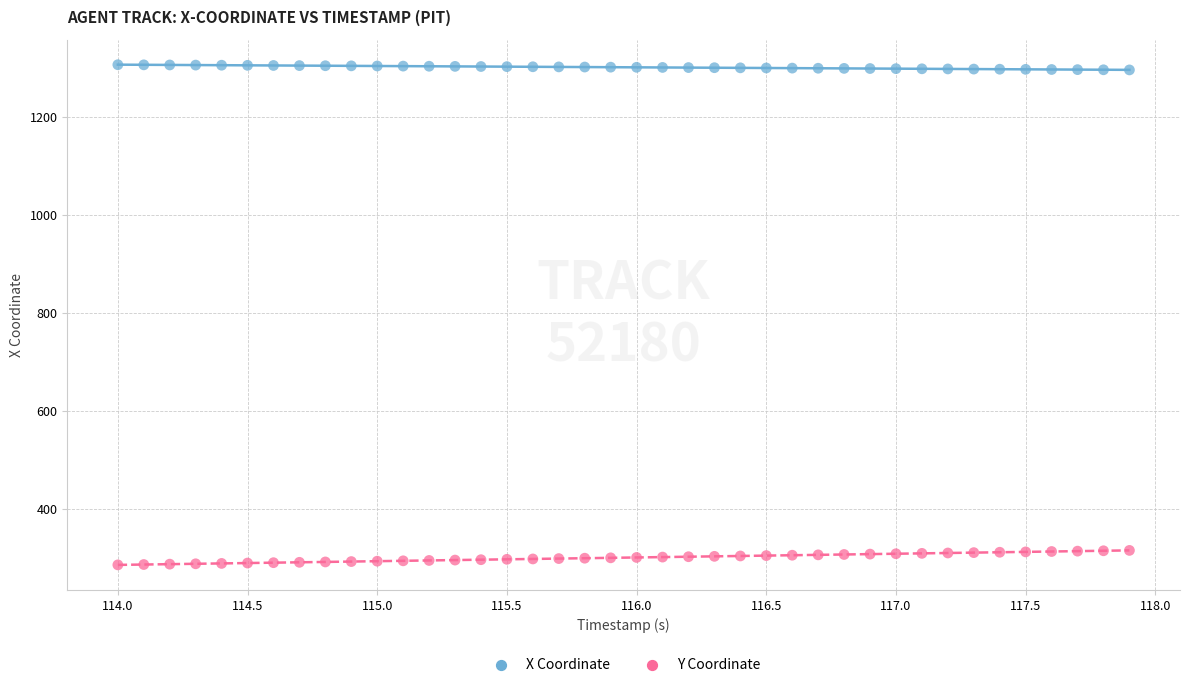

Which series reaches the minimum Y coordinate?

Y Coordinate